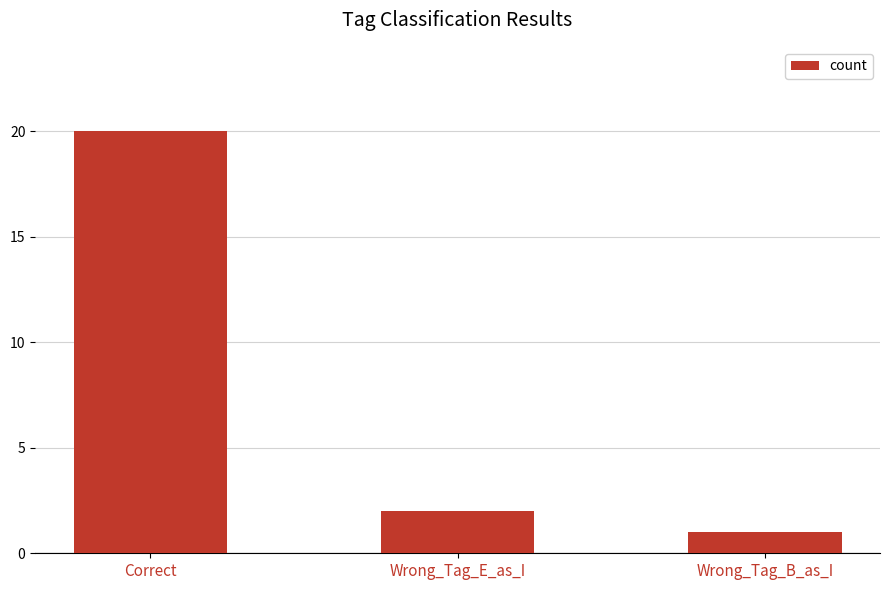

What is the sum of the values at Wrong_Tag_E_as_I and Correct?

22